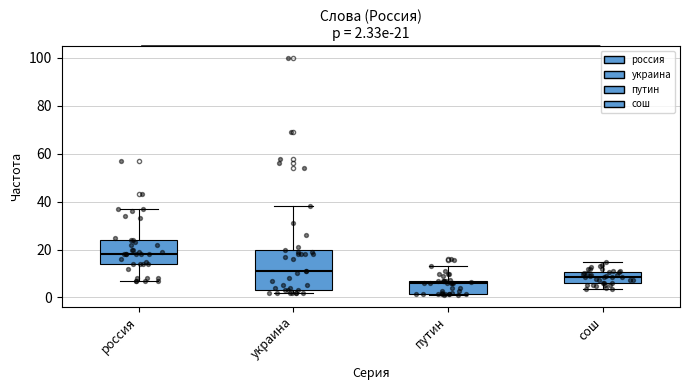

Which box's median line is the highest?

россия